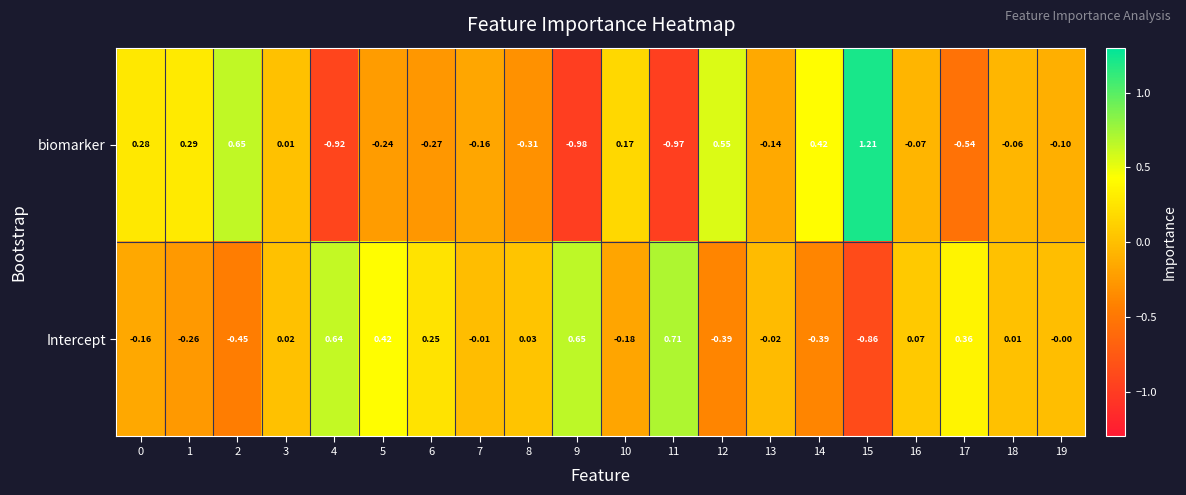

Which series changed the most between 6 and 8?

Intercept